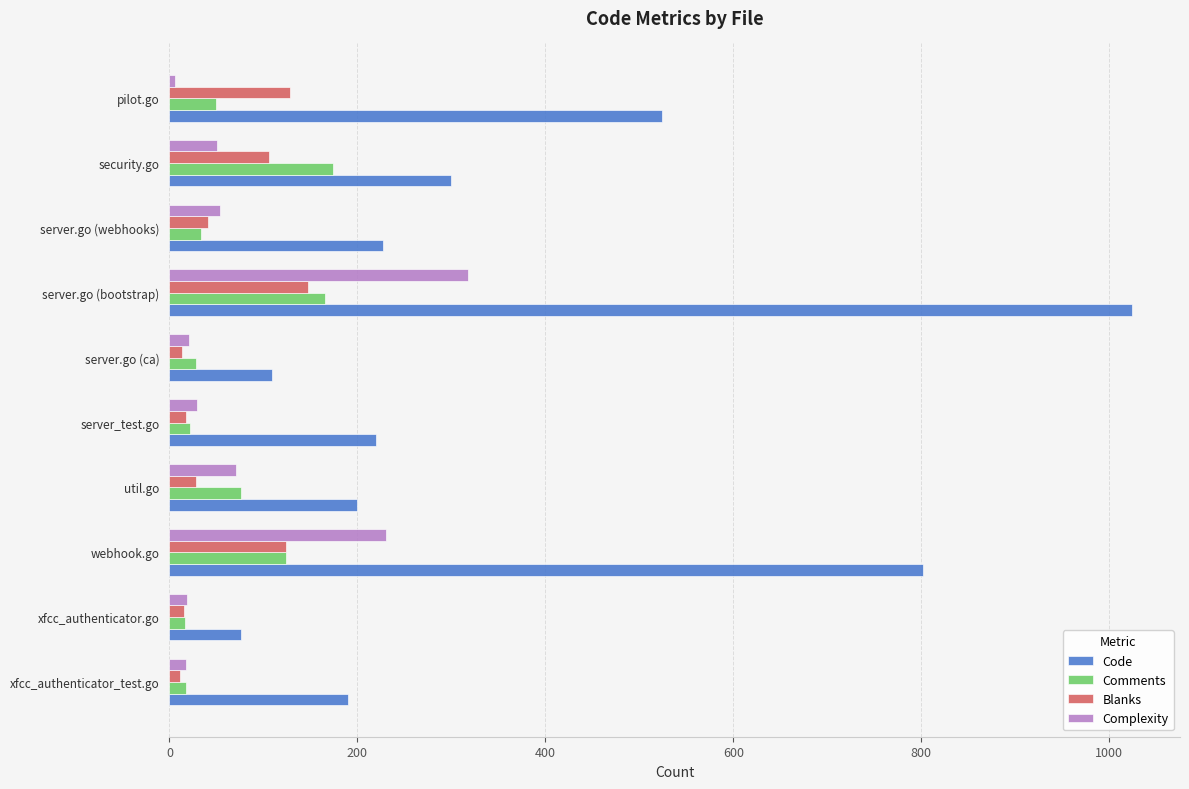

What is the maximum value shown in the chart?

1024